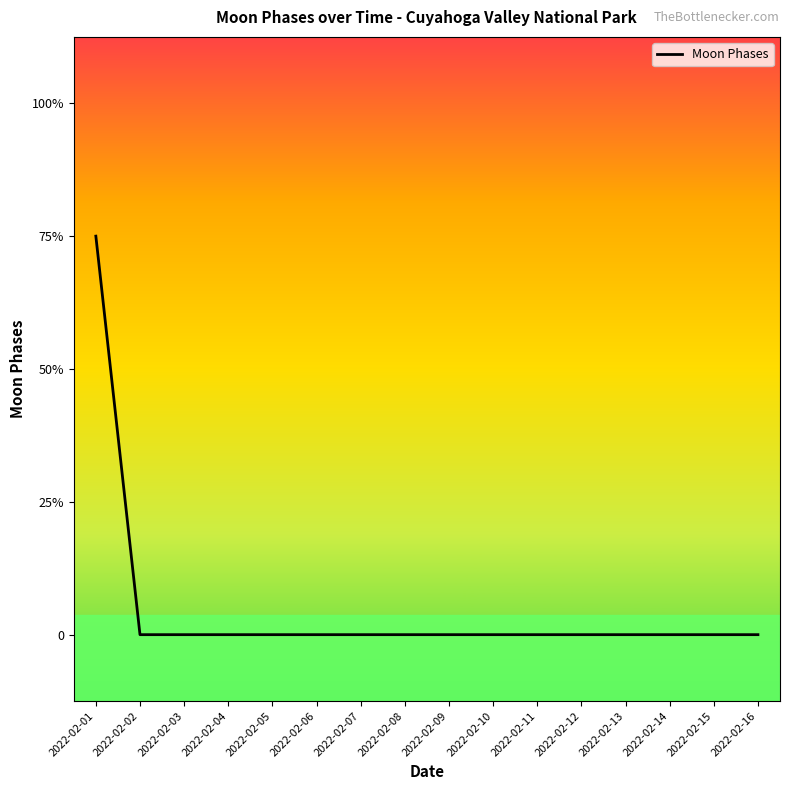

Reading left to right, extract all data points from this chart.

2022-02-01=3	2022-02-02=0	2022-02-03=0	2022-02-04=0	2022-02-05=0	2022-02-06=0	2022-02-07=0	2022-02-08=0	2022-02-09=0	2022-02-10=0	2022-02-11=0	2022-02-12=0	2022-02-13=0	2022-02-14=0	2022-02-15=0	2022-02-16=0